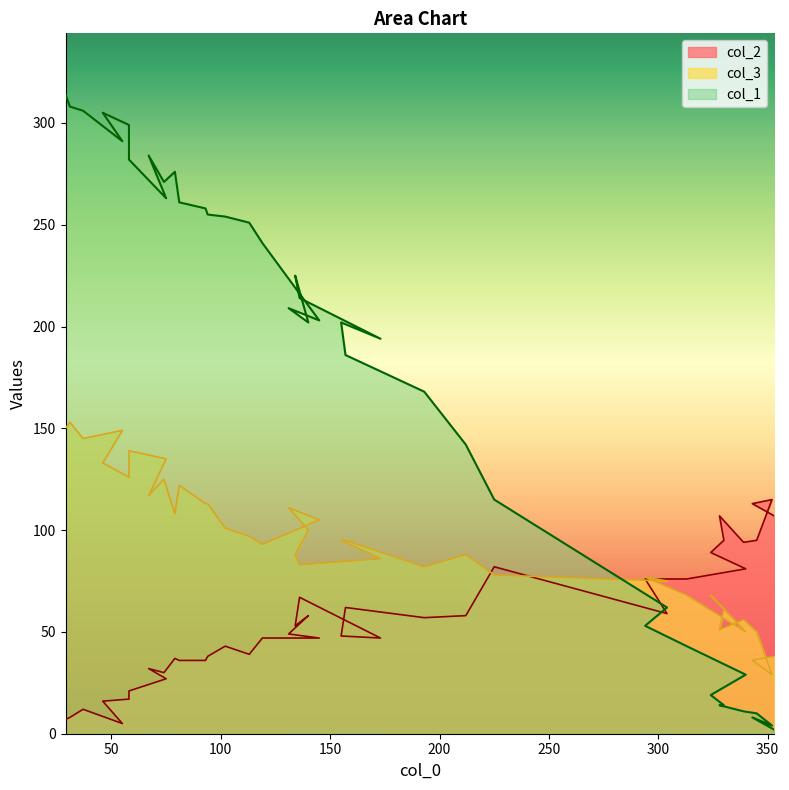

Does the chart display data point markers on the line(s)?

No